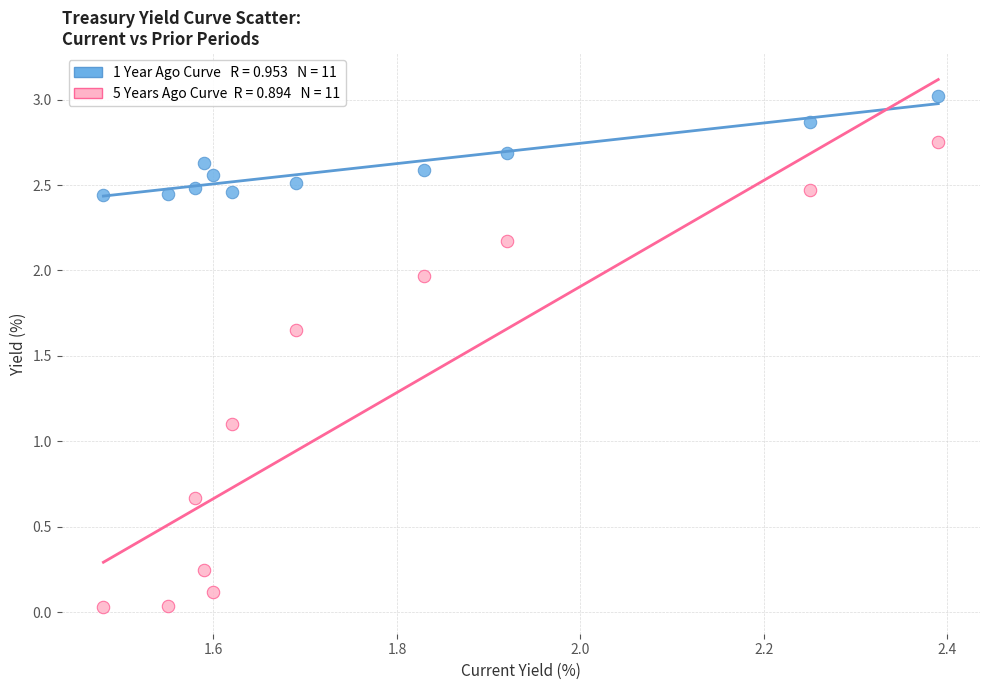

Across all data points, what is the range of X values (max minus min)?

0.9